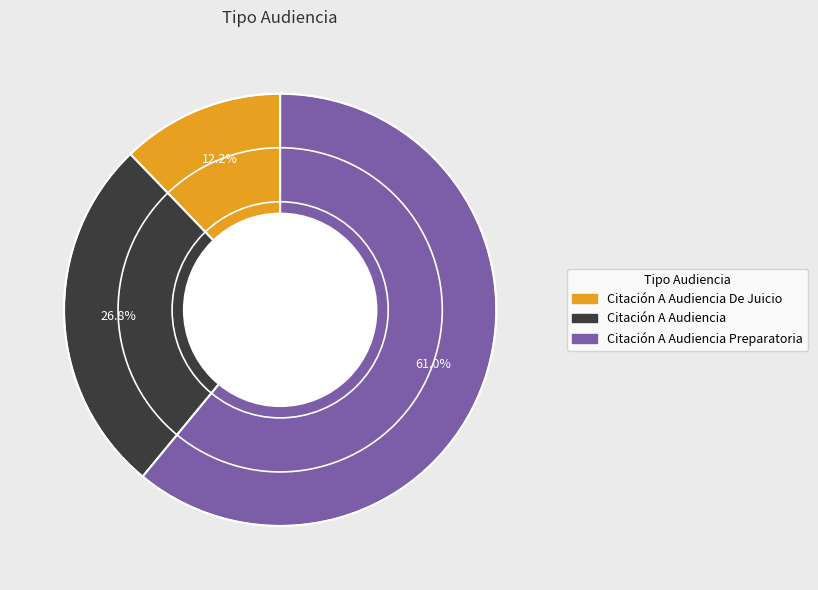

How many segments does this pie chart have?

3